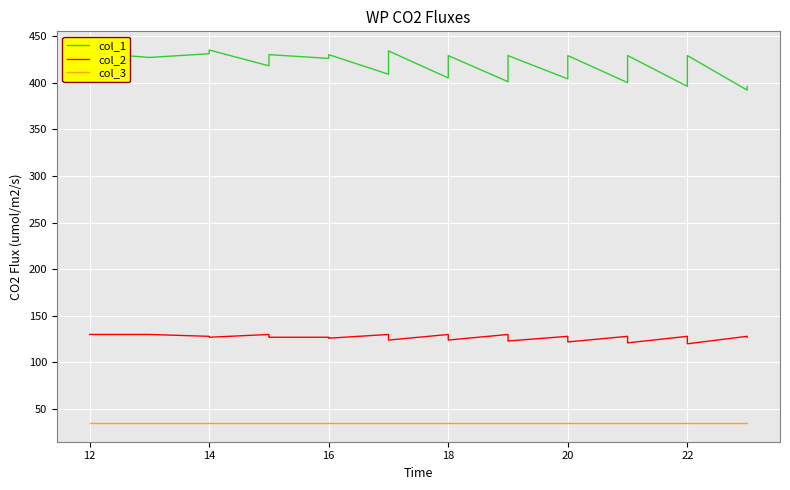

What is the value of the col_1 point at the 39th from the left?

392